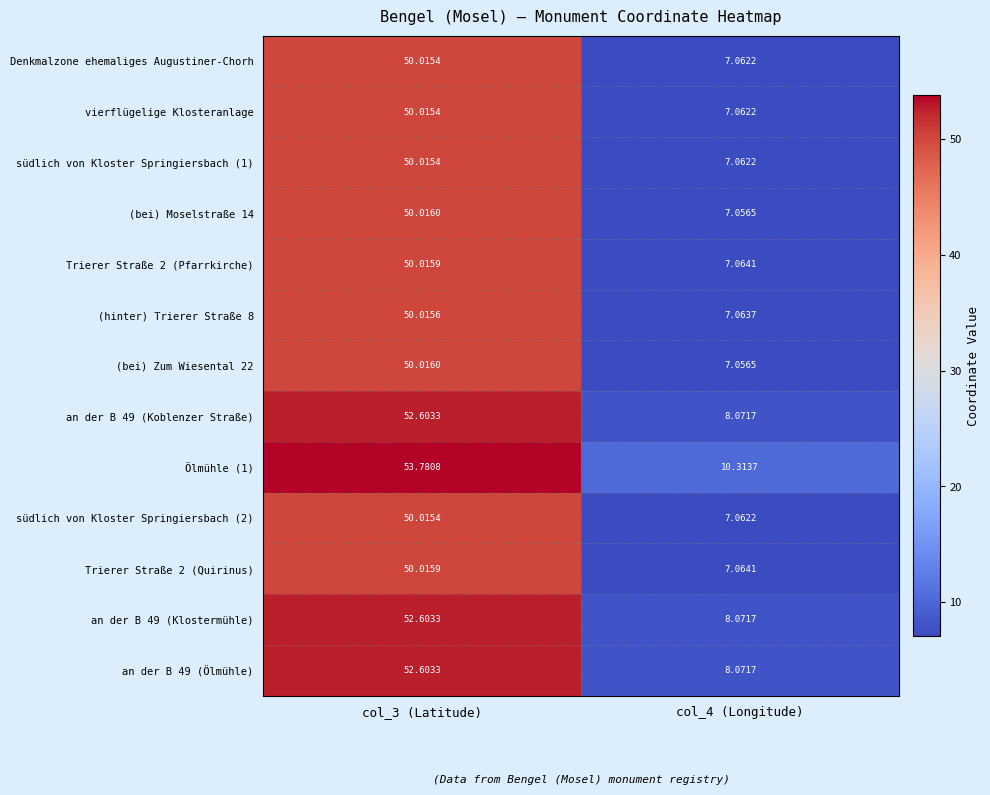

Is the value of Ölmühle (1) at col_3 (Latitude) greater than the value of (bei) Zum Wiesental 22 at col_4 (Longitude)?

Yes